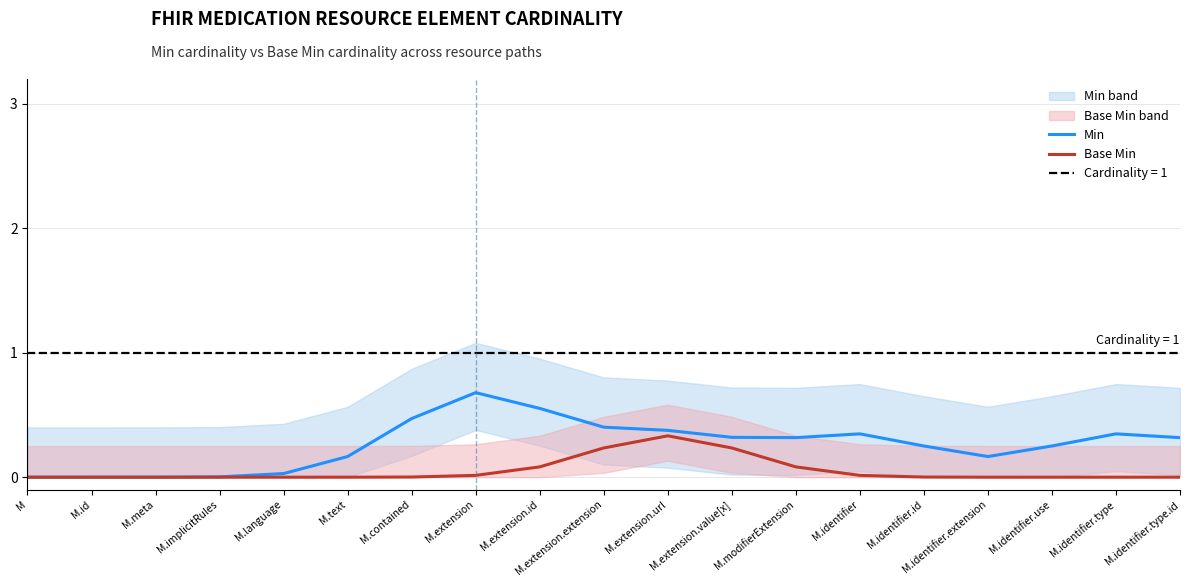

Does the chart display data point markers on the line(s)?

No